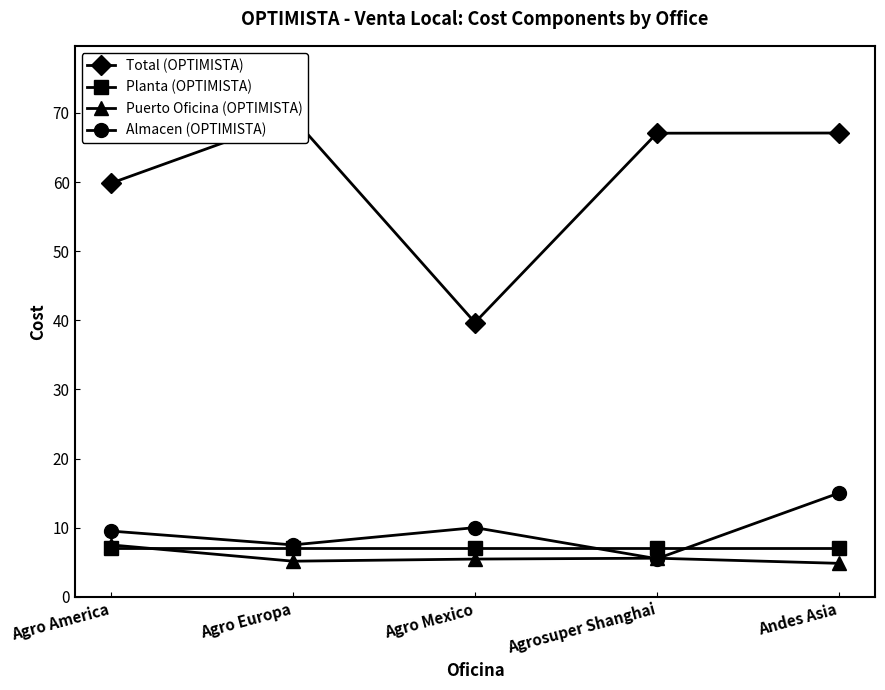

Rank the series at Agro Mexico from lowest to highest value.

Puerto Oficina (OPTIMISTA), Planta (OPTIMISTA), Almacen (OPTIMISTA), Total (OPTIMISTA)